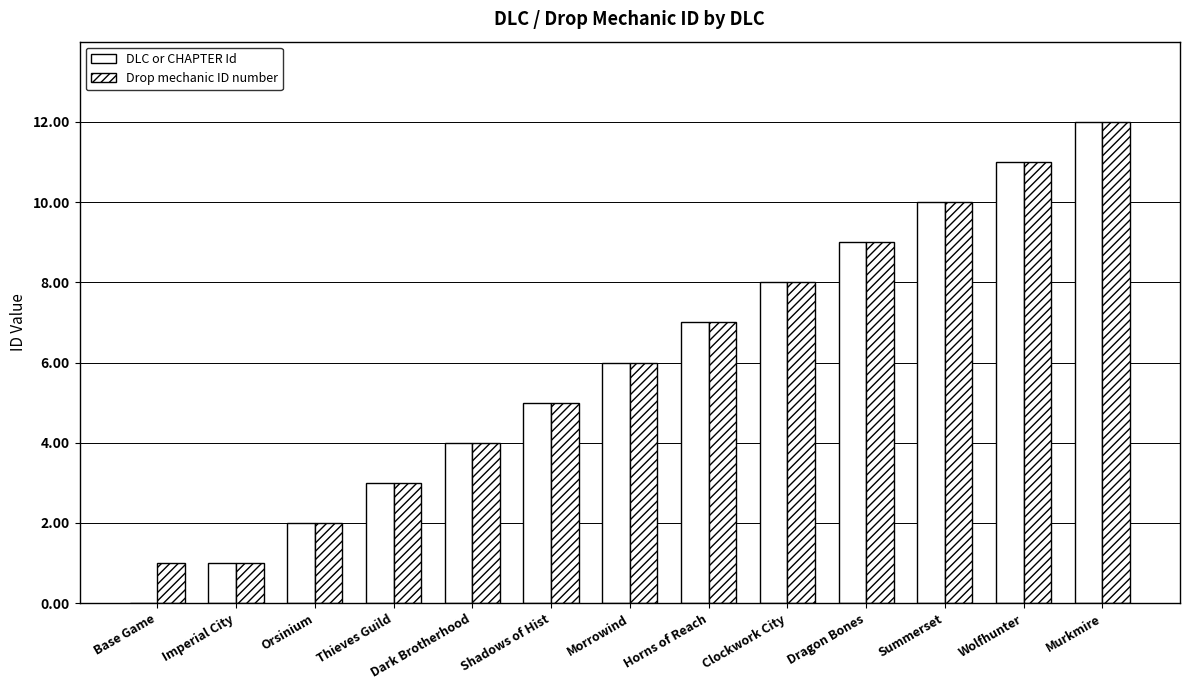

What is the value of the Drop mechanic ID number bar at the 13th from the left?

12